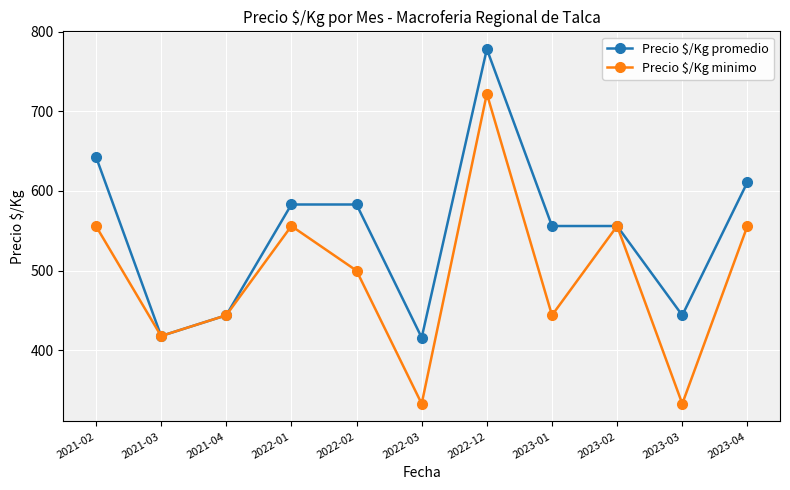

Count the number of categories in the chart.

11